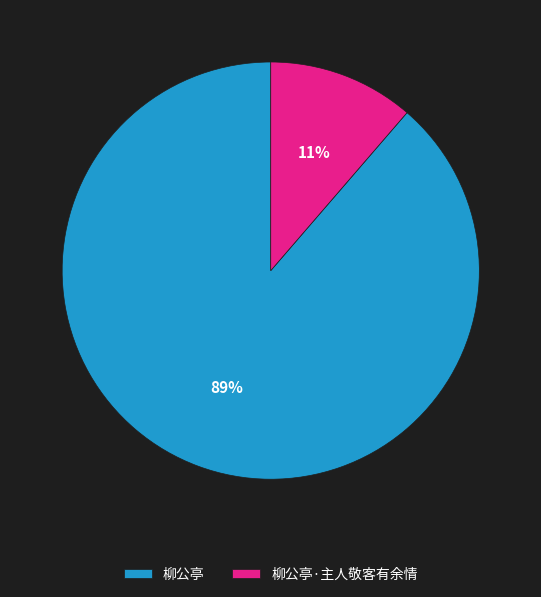

What percentage is the 柳公亭 slice, to the nearest percent?

89%